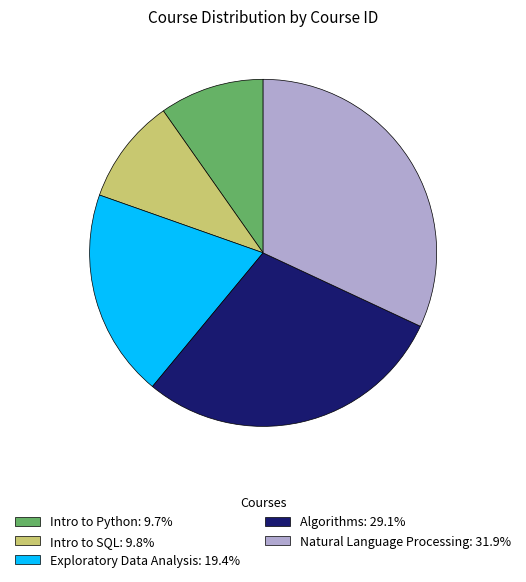

Approximately how many times larger is the value at Natural Language Processing: 31.9% compared to Exploratory Data Analysis: 19.4%?

1.6